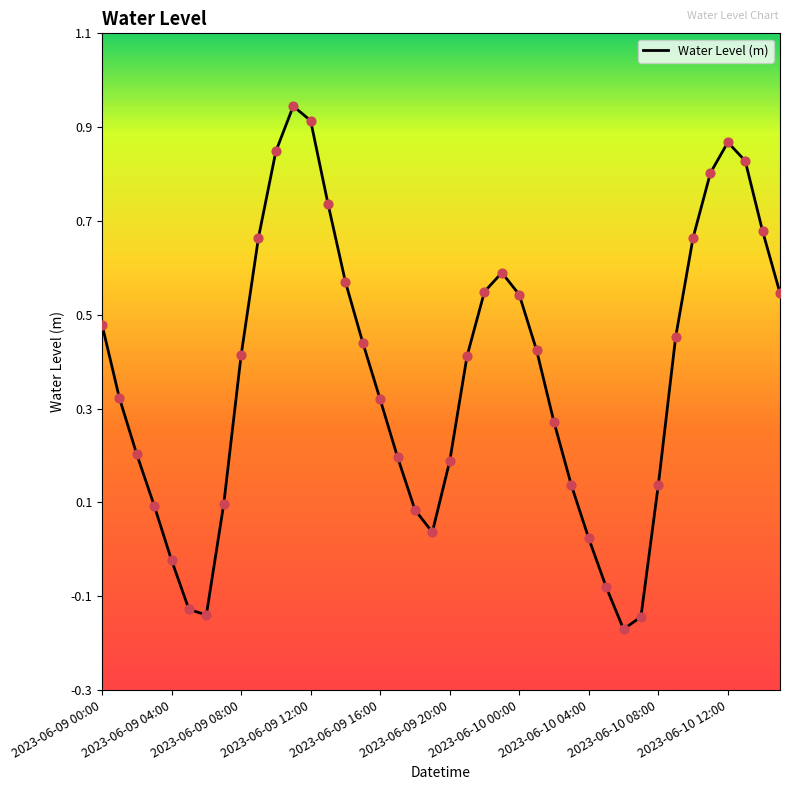

Is this an area chart (filled region under the line)?

No